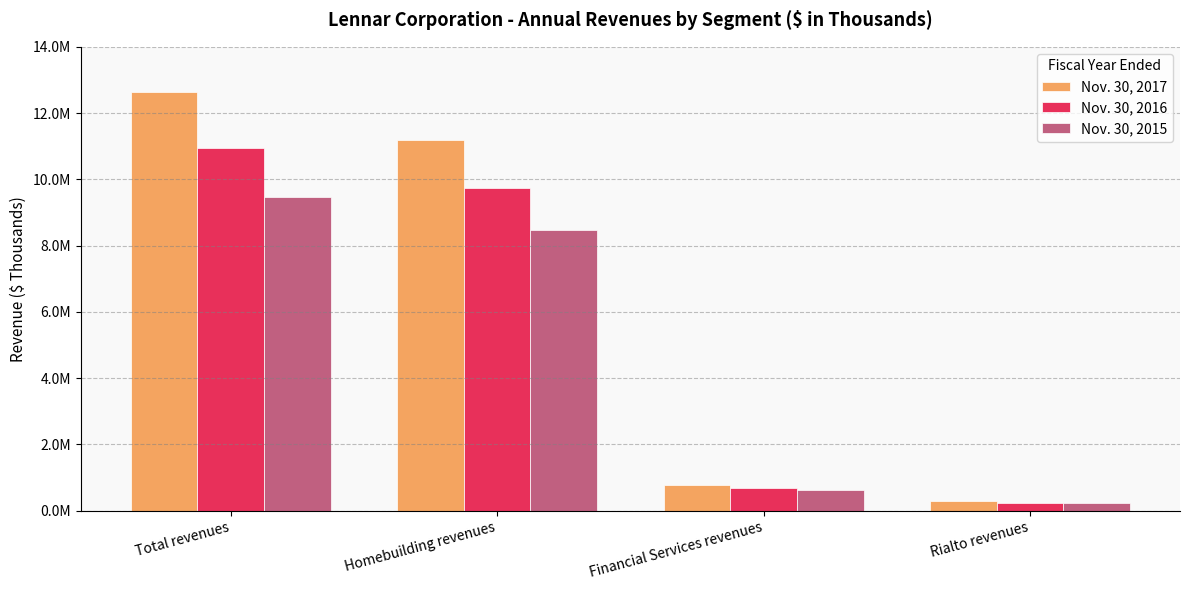

True or false: Nov. 30, 2017 has a value of 11200242 at Homebuilding revenues.

True